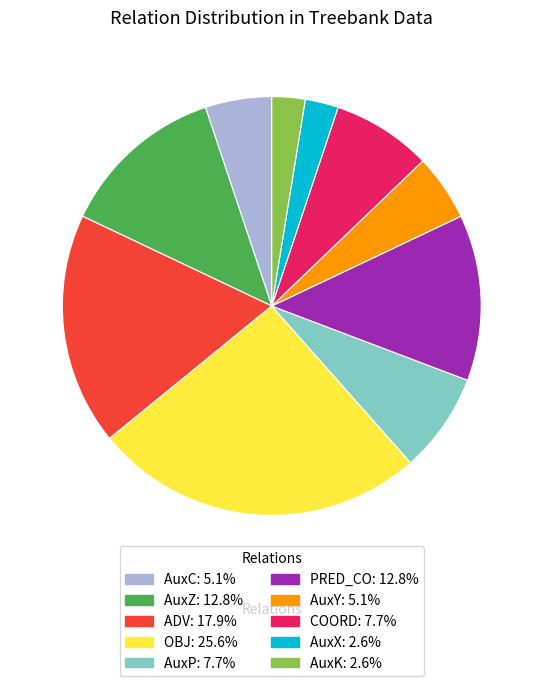

How many segments does this pie chart have?

10